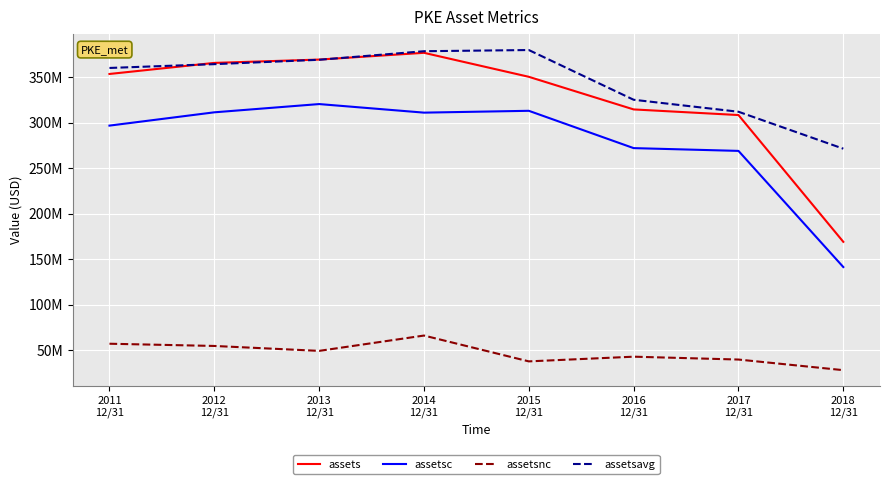

What are all the series names shown in the legend?

assets, assetsc, assetsnc, assetsavg